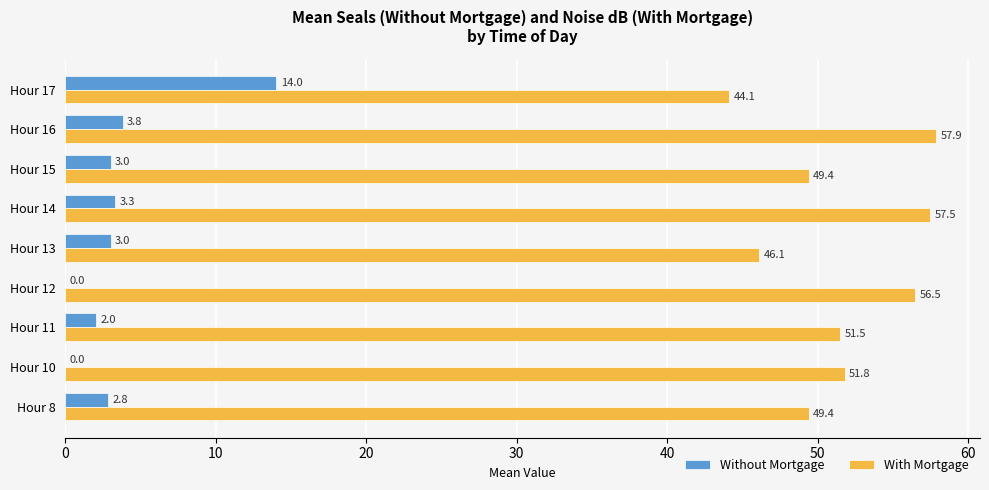

What is the average value of the With Mortgage series?

51.6